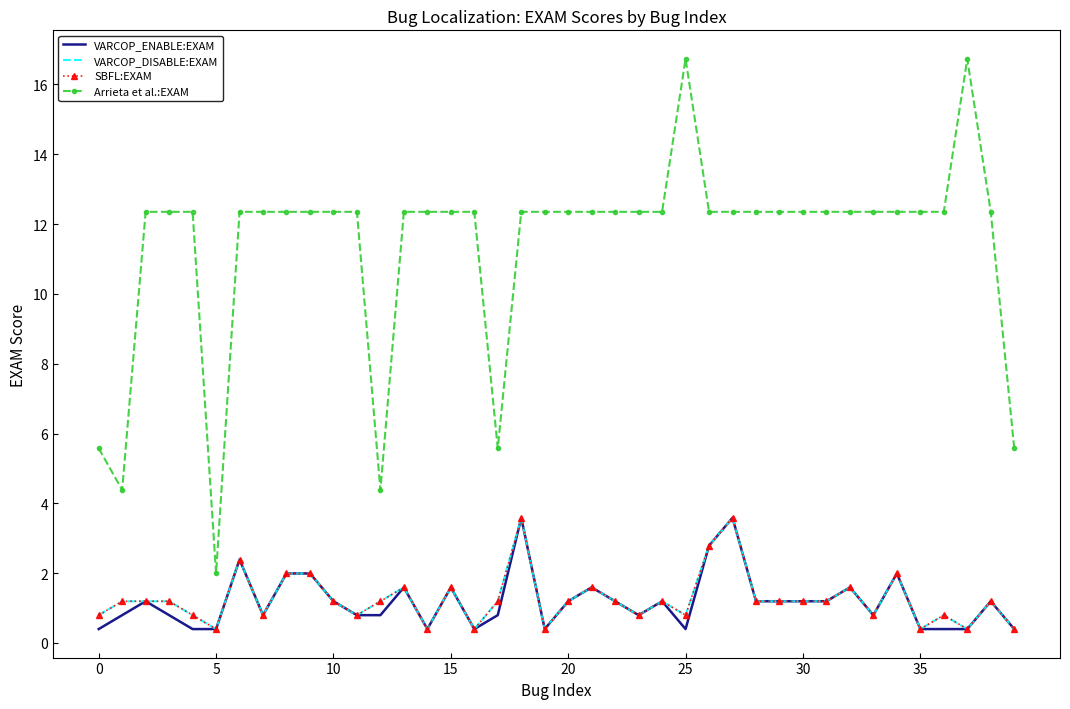

Reading left to right, extract all data points from this chart.

VARCOP_ENABLE:EXAM: 0.4	0.8	1.2	0.8	0.4	0.4	2.4	0.8	2.0	2.0	1.2	0.8	0.8	1.6	0.4	1.6	0.4	0.8	3.6	0.4	1.2	1.6	1.2	0.8	1.2	0.4	2.8	3.6	1.2	1.2	1.2	1.2	1.6	0.8	2.0	0.4	0.4	0.4	1.2	0.4
VARCOP_DISABLE:EXAM: 0.8	1.2	1.2	1.2	0.8	0.4	2.4	0.8	2.0	2.0	1.2	0.8	1.2	1.6	0.4	1.6	0.4	1.2	3.6	0.4	1.2	1.6	1.2	0.8	1.2	0.8	2.8	3.6	1.2	1.2	1.2	1.2	1.6	0.8	2.0	0.4	0.8	0.4	1.2	0.4
SBFL:EXAM: 0.8	1.2	1.2	1.2	0.8	0.4	2.4	0.8	2.0	2.0	1.2	0.8	1.2	1.6	0.4	1.6	0.4	1.2	3.6	0.4	1.2	1.6	1.2	0.8	1.2	0.8	2.8	3.6	1.2	1.2	1.2	1.2	1.6	0.8	2.0	0.4	0.8	0.4	1.2	0.4
Arrieta et al.:EXAM: 5.6	4.4	12.4	12.4	12.4	2.0	12.4	12.4	12.4	12.4	12.4	12.4	4.4	12.4	12.4	12.4	12.4	5.6	12.4	12.4	12.4	12.4	12.4	12.4	12.4	16.7	12.4	12.4	12.4	12.4	12.4	12.4	12.4	12.4	12.4	12.4	12.4	16.7	12.4	5.6